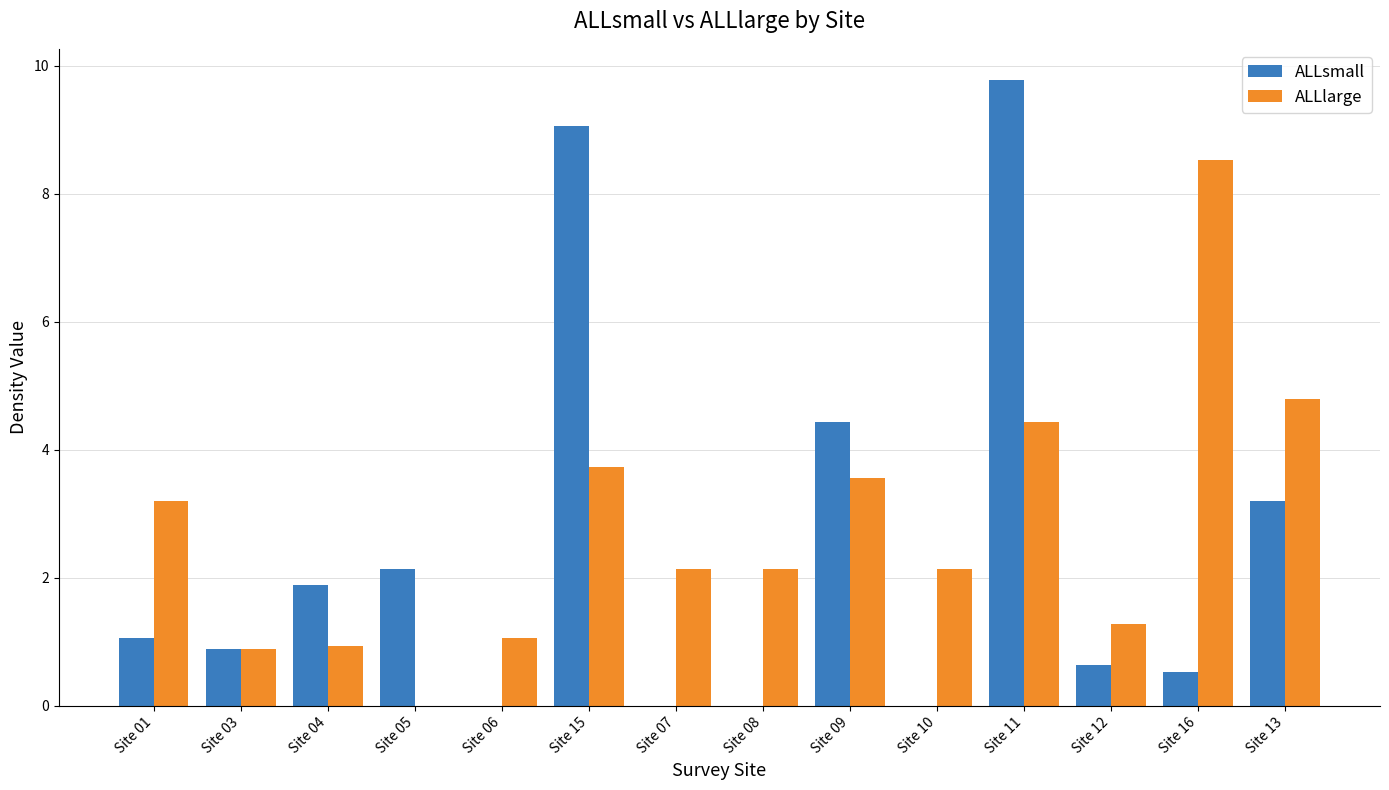

At which label is ALLsmall closest to 4?

Site 09